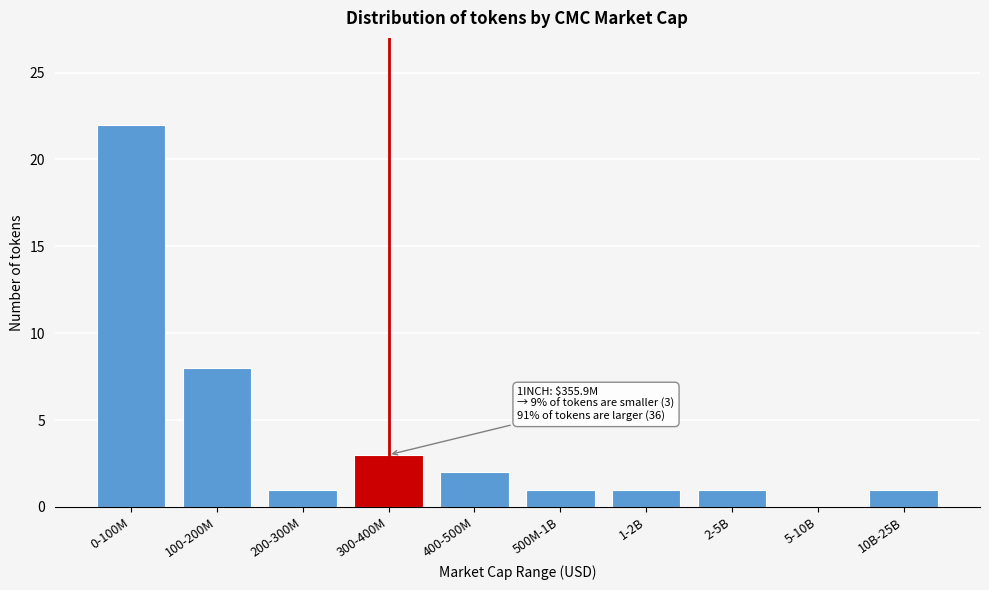

Reading left to right, what are all the values shown in this chart?

0-100M=22	100-200M=8	200-300M=1	300-400M=3	400-500M=2	500M-1B=1	1-2B=1	2-5B=1	5-10B=0	10B-25B=1